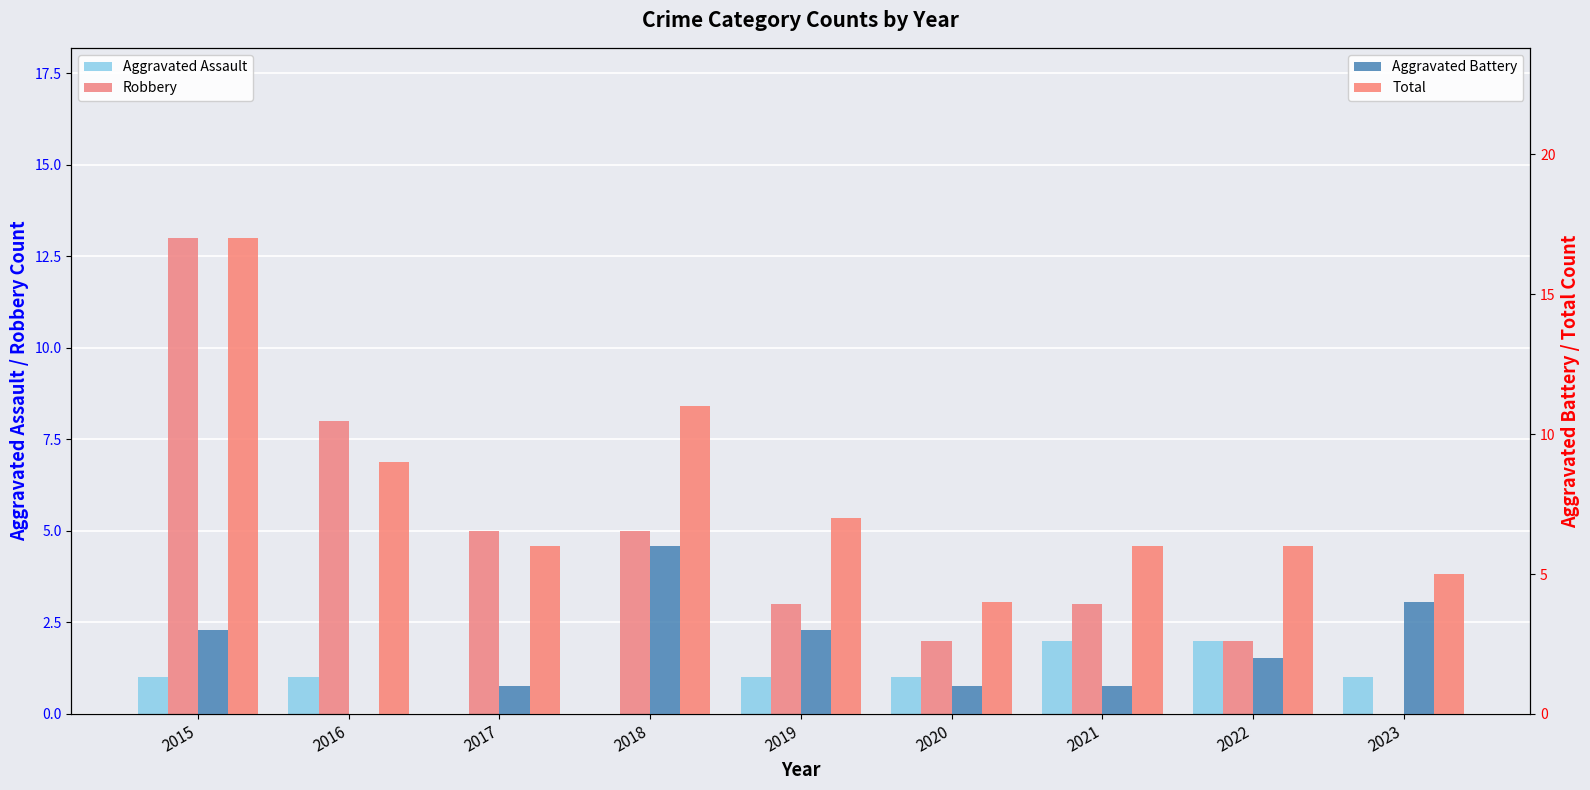

Rank the series by their average value, from highest to lowest.

Total, Robbery, Aggravated Battery, Aggravated Assault